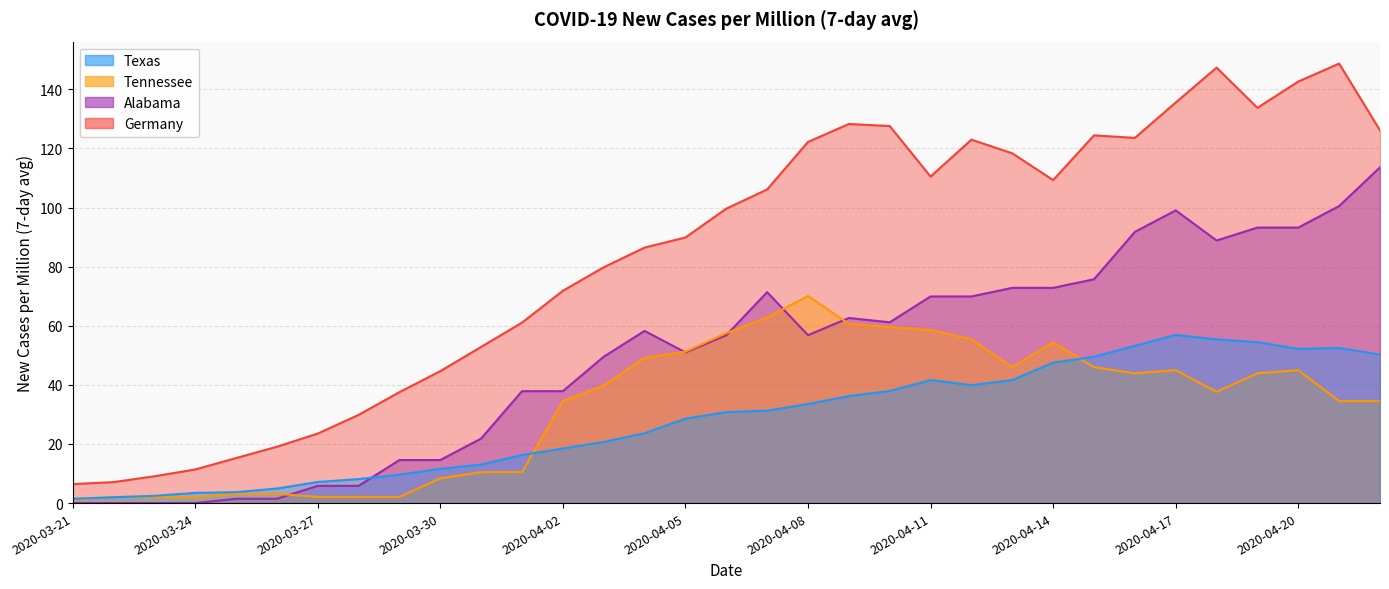

What is the value of the Texas point at the 1st from the left?

1.5